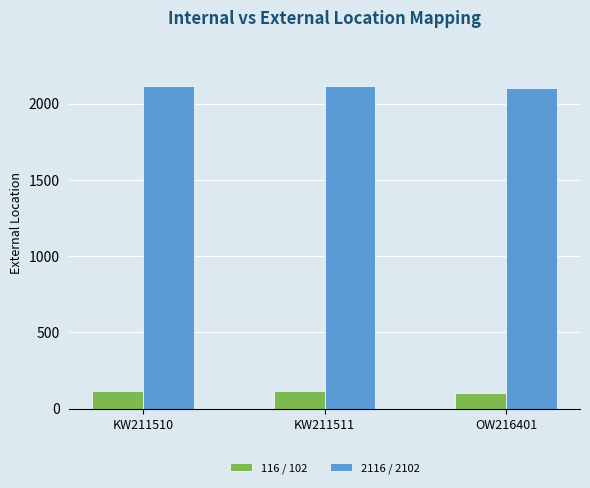

Rank the series by their maximum value, from highest to lowest.

2116 / 2102, 116 / 102